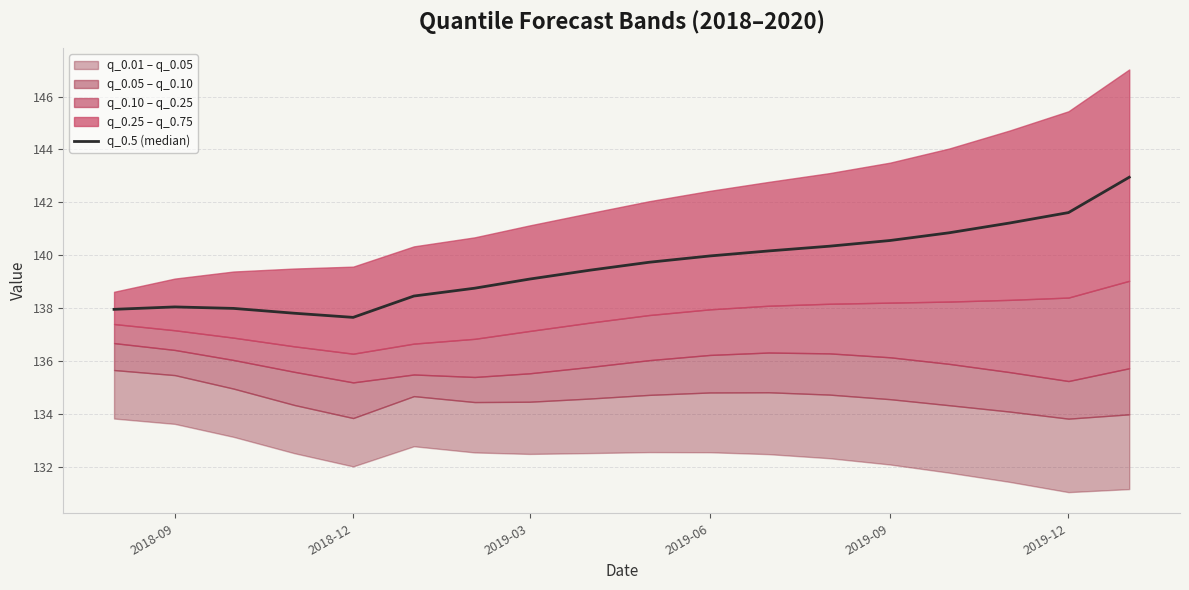

How many points are lower than both their immediate neighbors (excluding endpoints)?

1